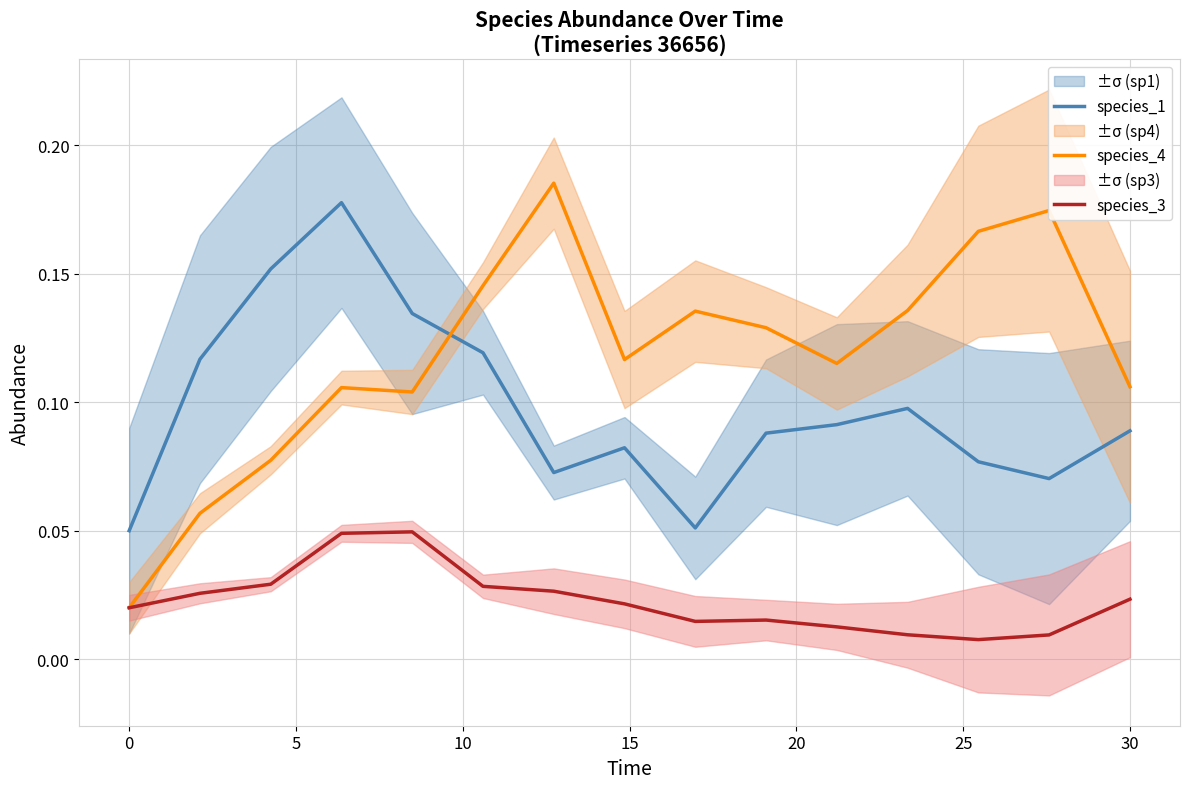

Rank the series by their average value, from highest to lowest.

species_4, species_1, species_3